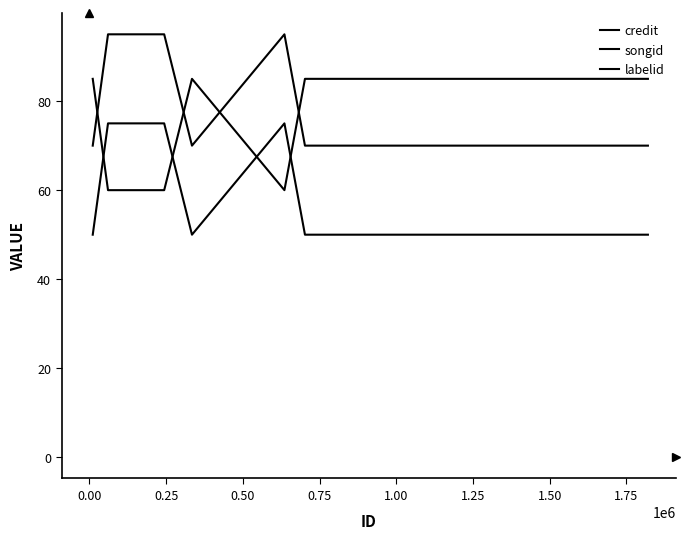

How many lines are shown in the chart?

3